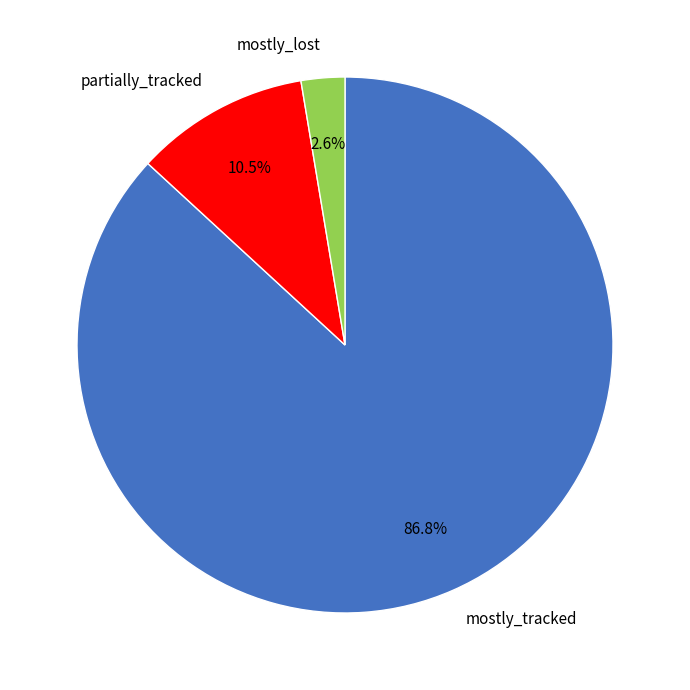

Do mostly_lost and mostly_tracked together represent more than half of the pie?

Yes